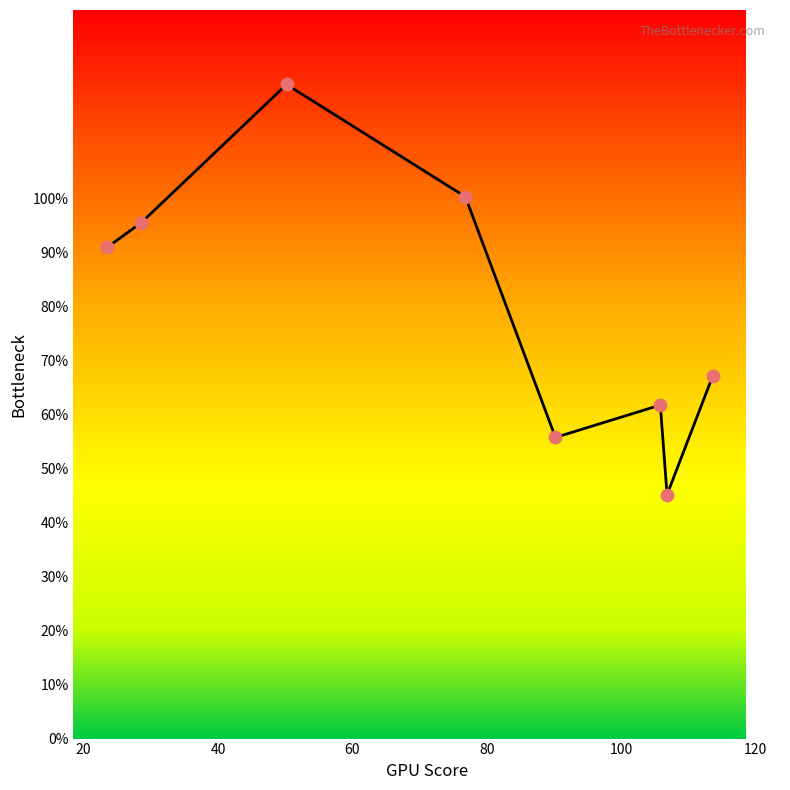

What is the sum of all values?

638.2